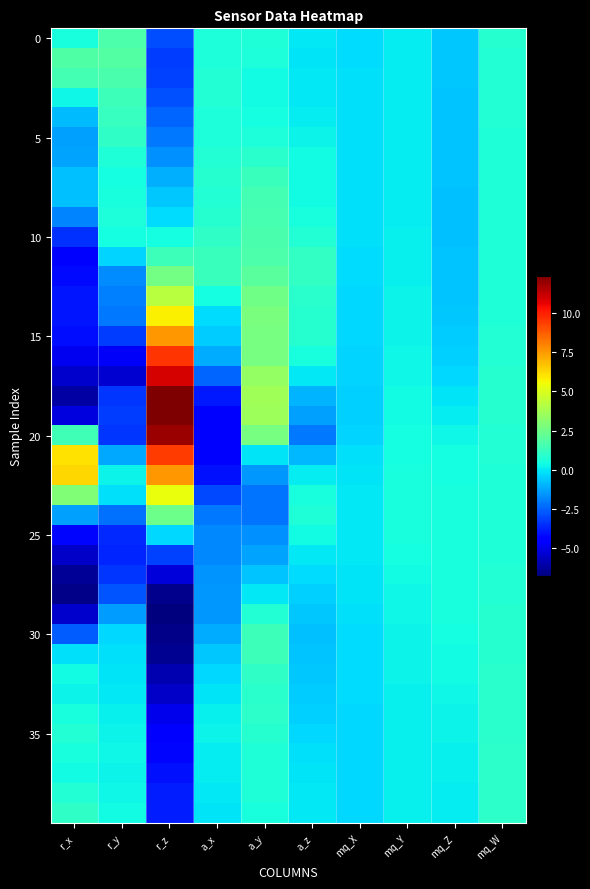

Which category has the lowest value across all series?

r_z